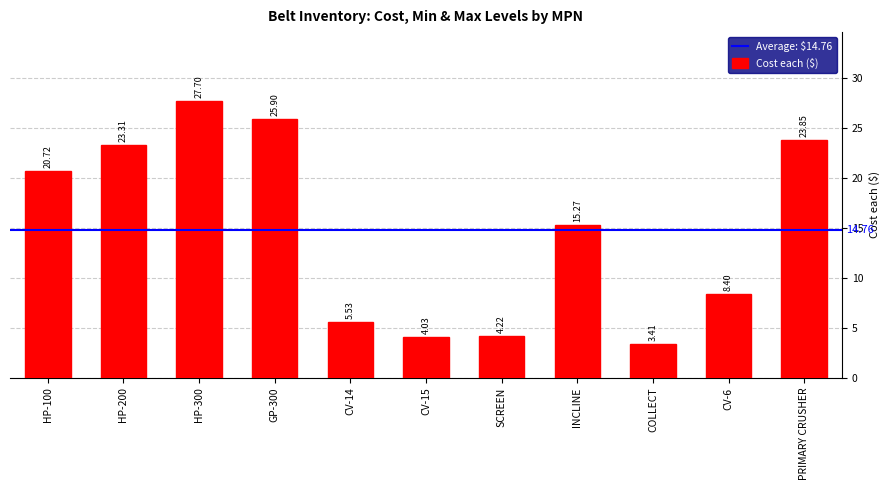

What is the smallest value displayed?

3.4